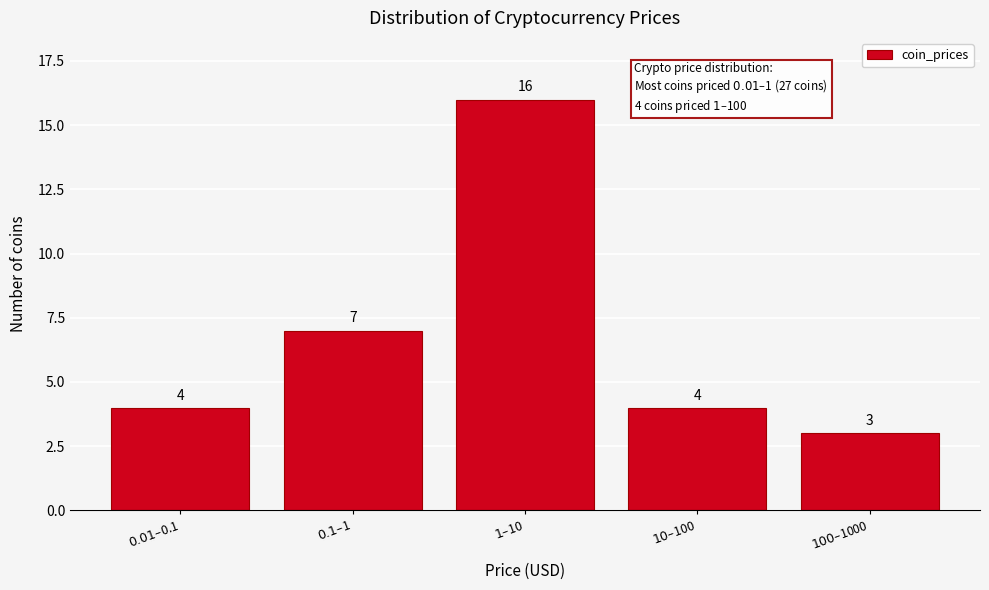

Reading right to left, extract all data points from this chart.

3	4	16	7	4